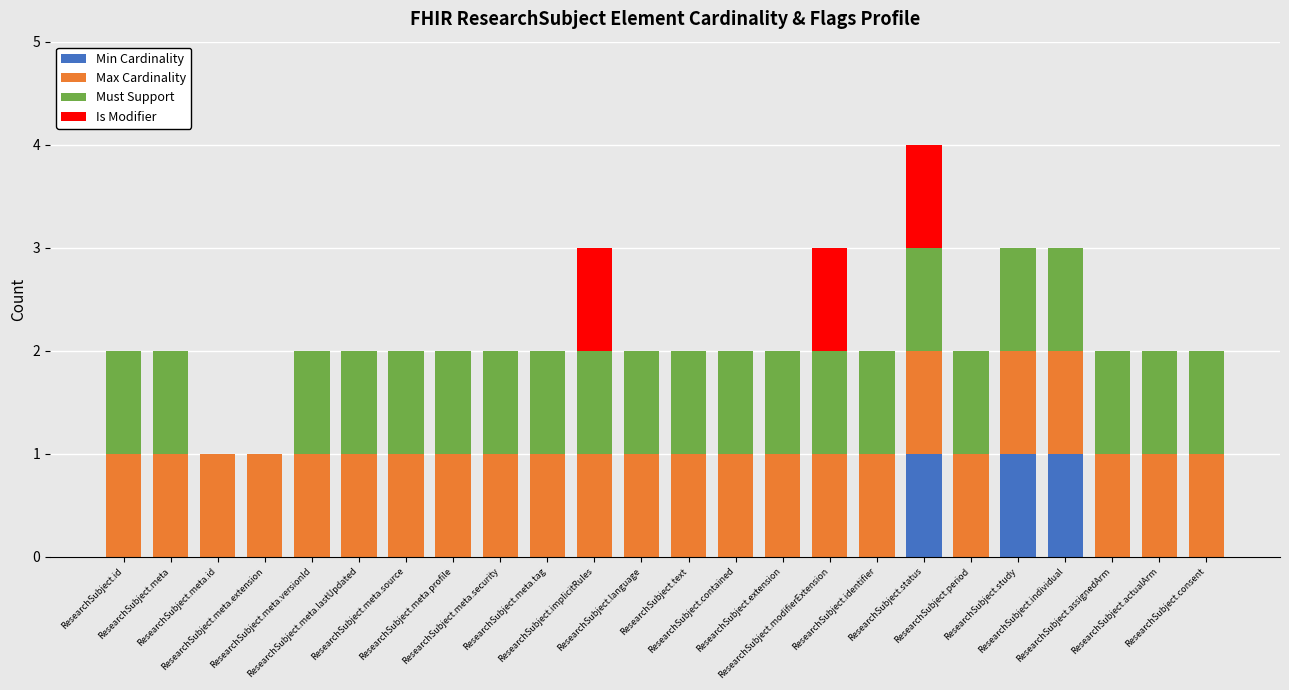

What is the total value across all series at ResearchSubject.meta.extension?

1